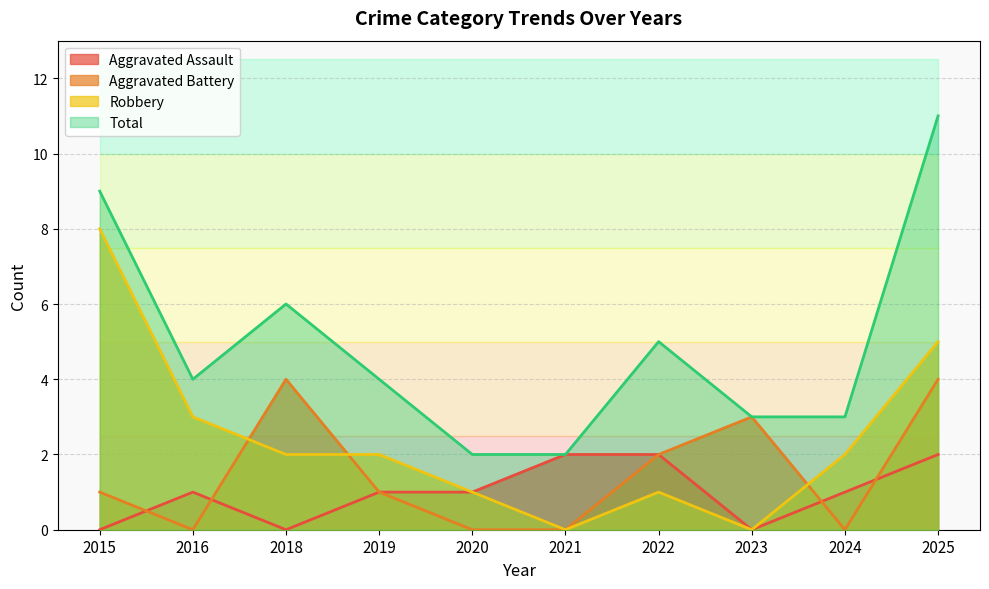

True or false: Aggravated Battery and Robbery intersect in this chart.

True